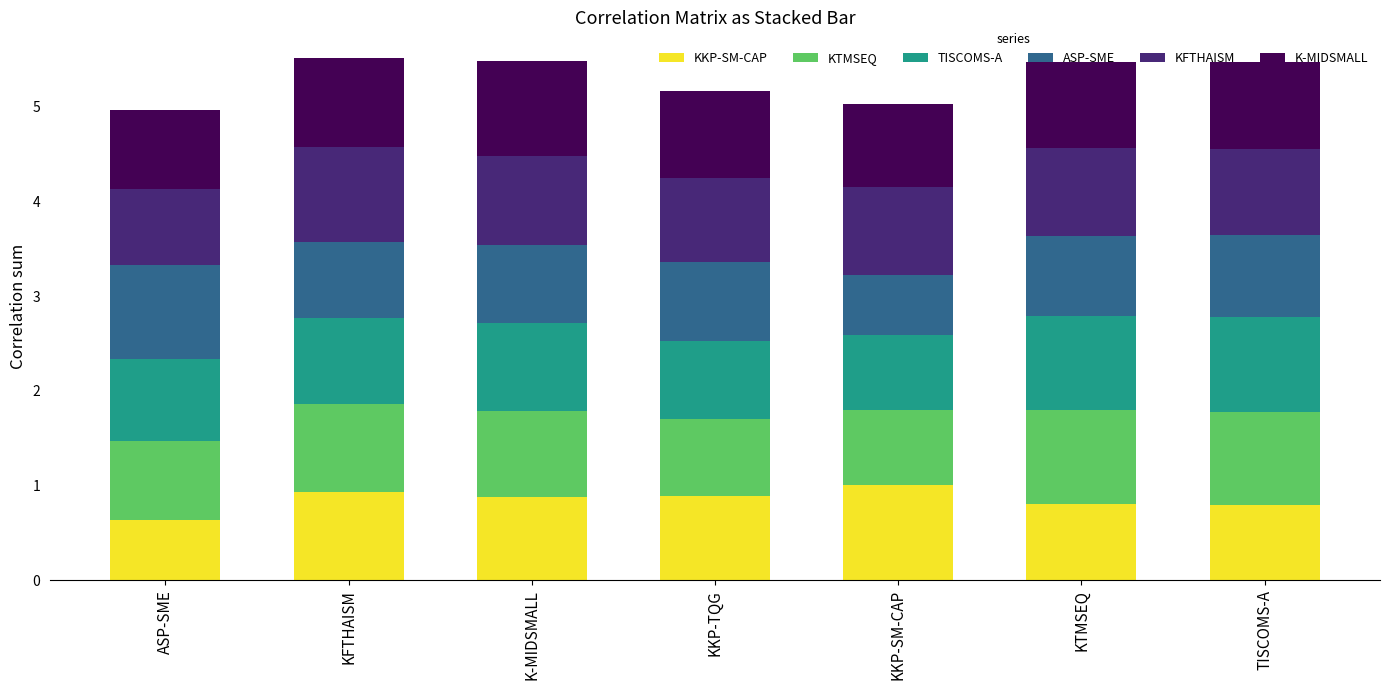

What is the total value across all series at KFTHAISM?

5.5